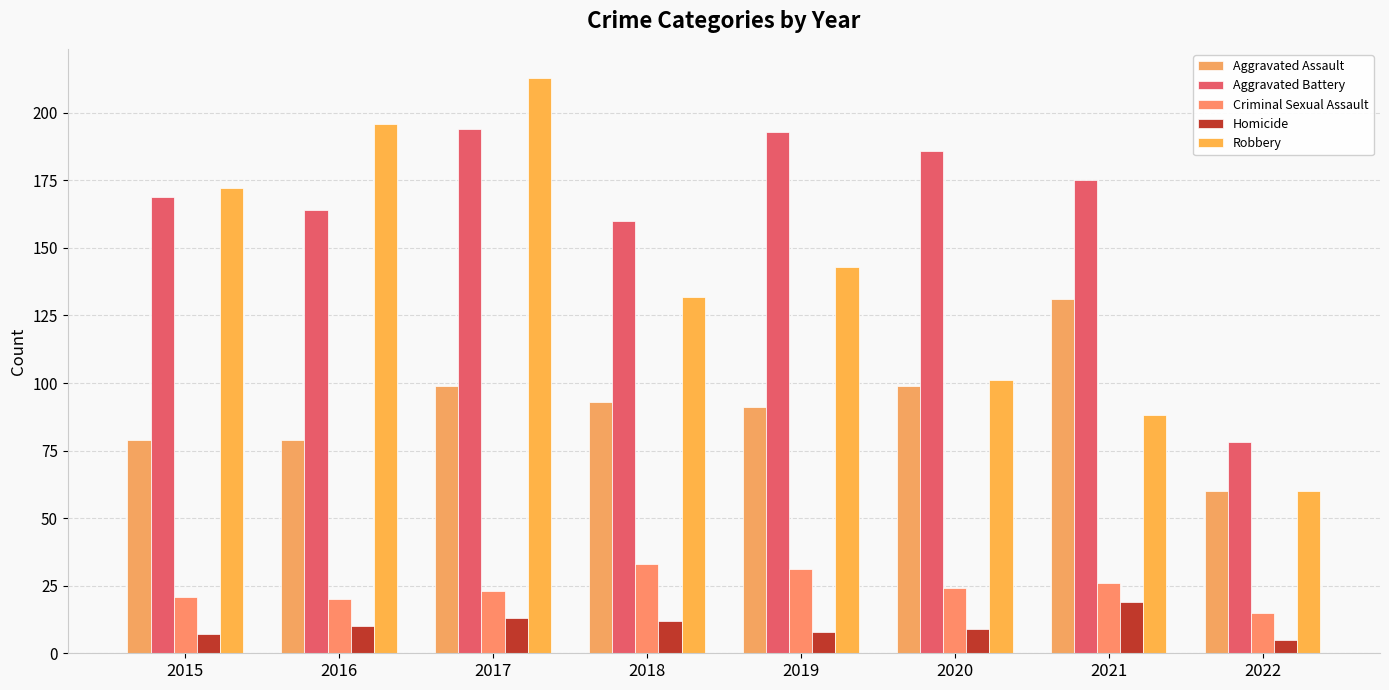

What is the average value of the Aggravated Battery series?

165